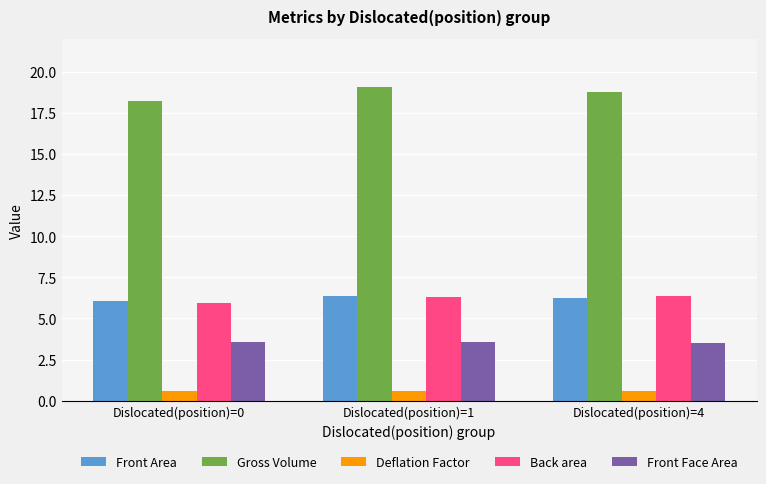

The value of Gross Volume at Dislocated(position)=0 is 18.2. True or false?

True